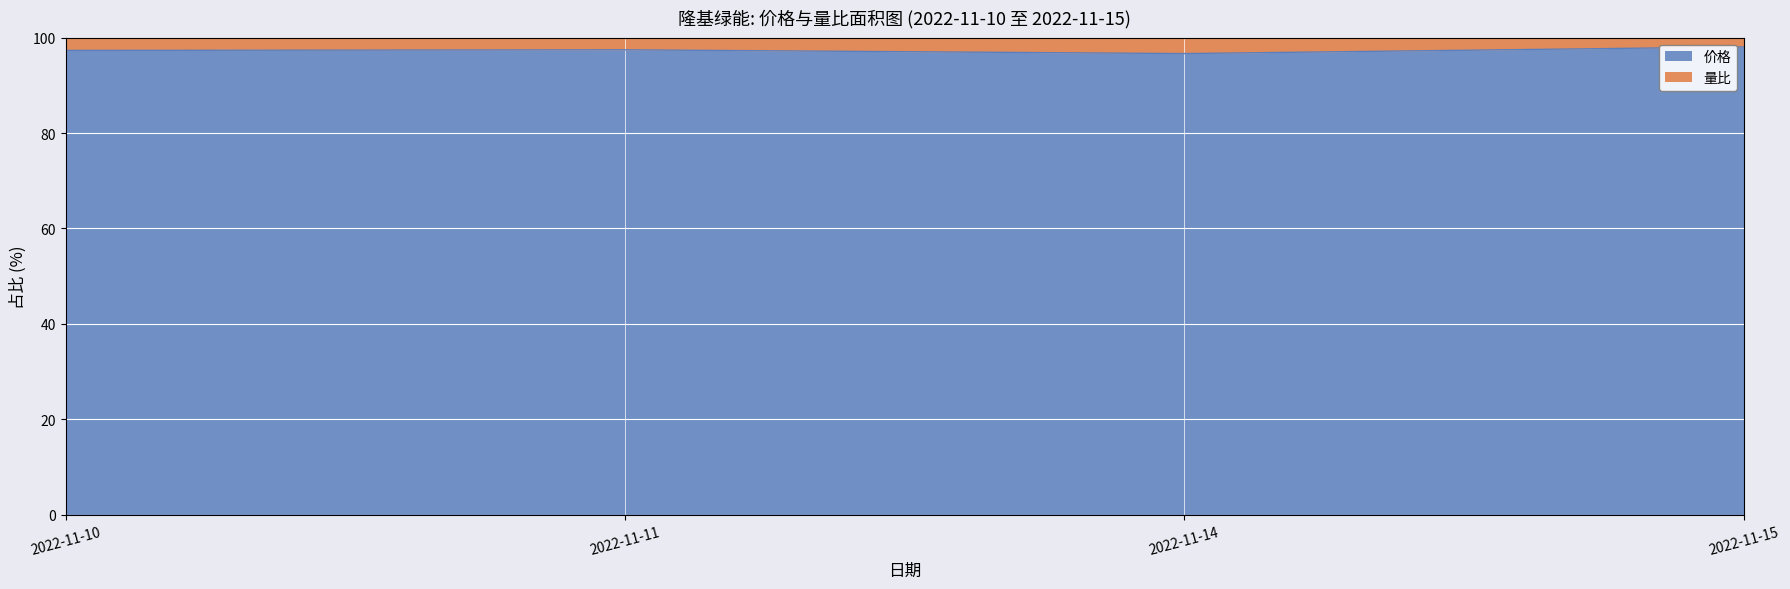

Is it true that the value at 2022-11-11 is 97.4?

True